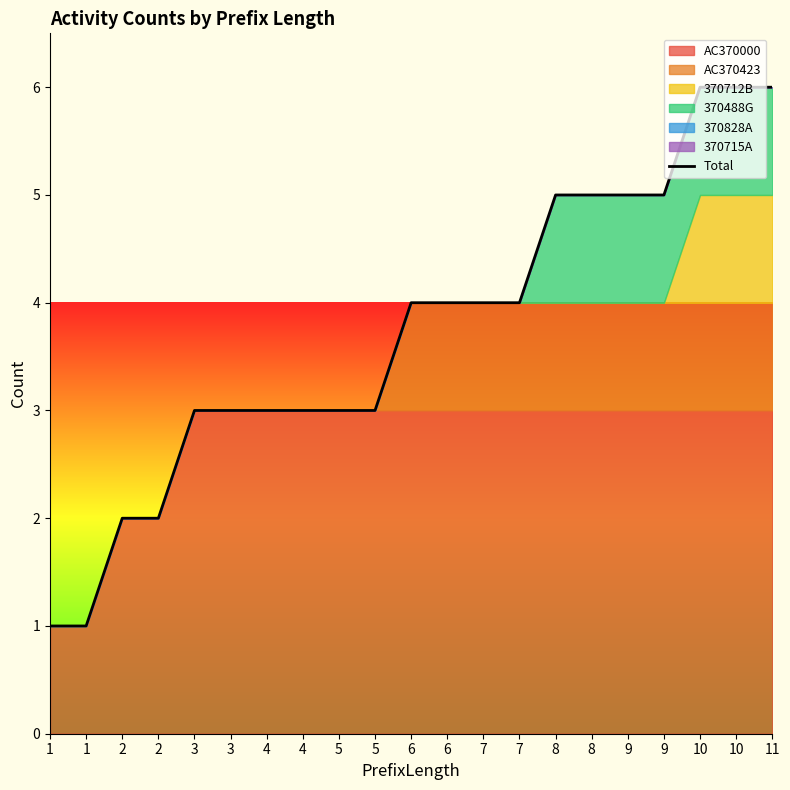

True or false: the data has more than 2 interior local peaks.

False